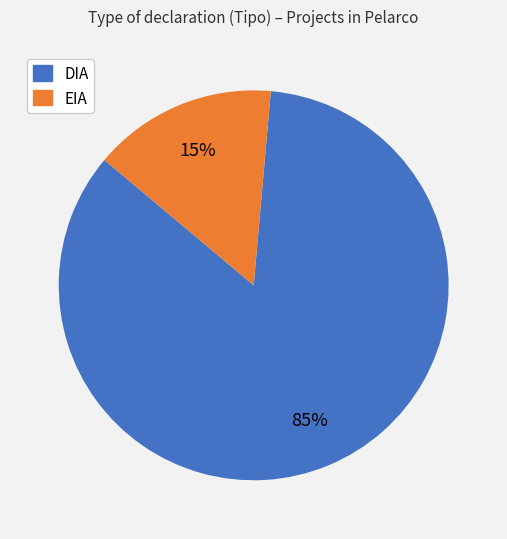

Count the number of slices in the pie.

2